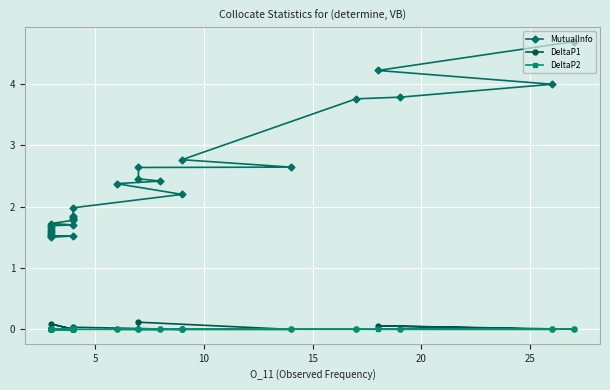

What is the sum of all DeltaP1 values?

0.4